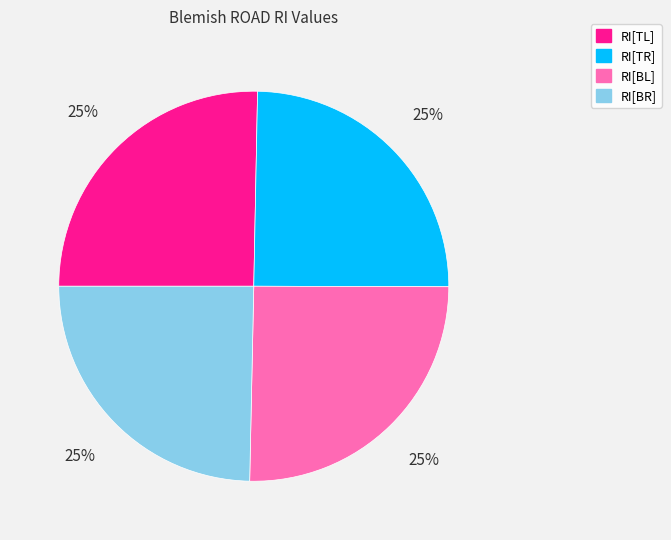

Approximately how many times larger is the value at RI[BL] compared to RI[BR]?

1.0